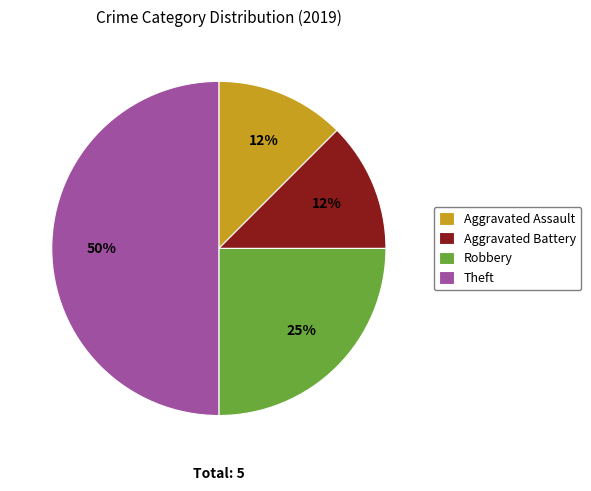

True or false: Aggravated Assault accounts for 1% of the total.

False